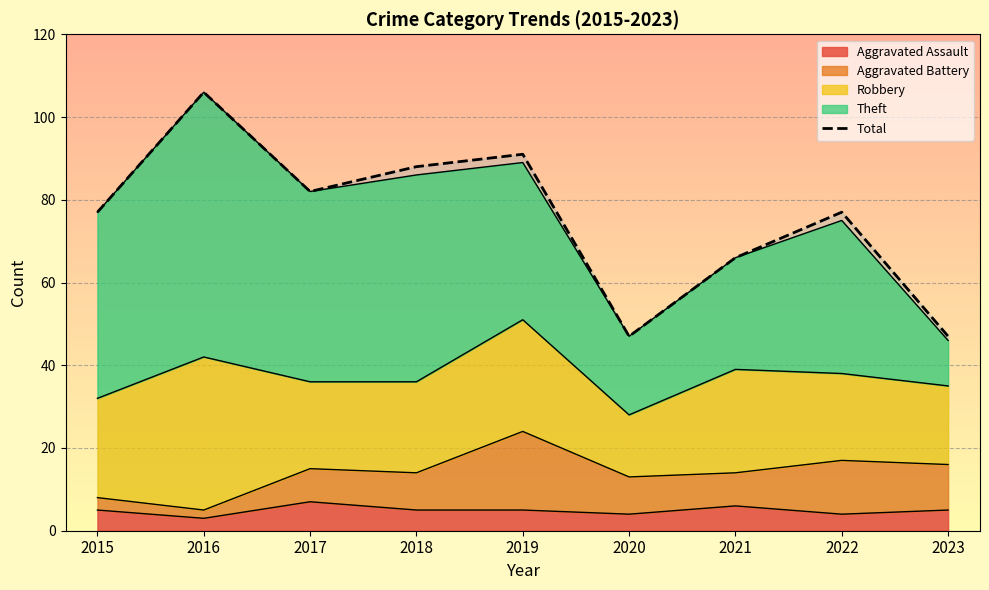

The value at 2019 is 91. True or false?

True